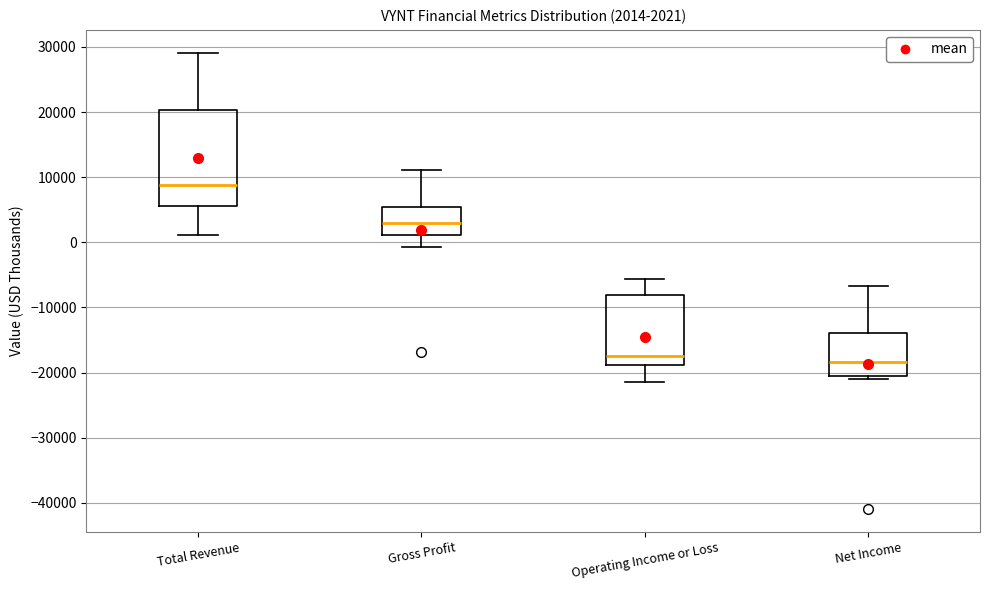

Which box's median line is the highest?

Total Revenue